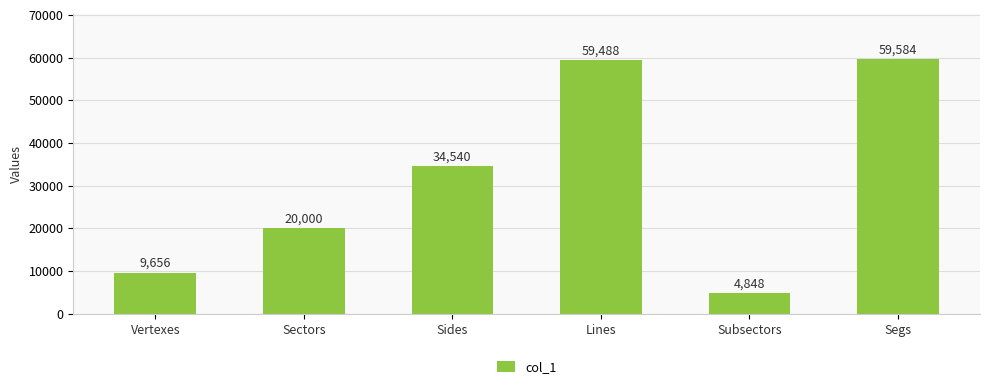

Count the number of categories in the chart.

6